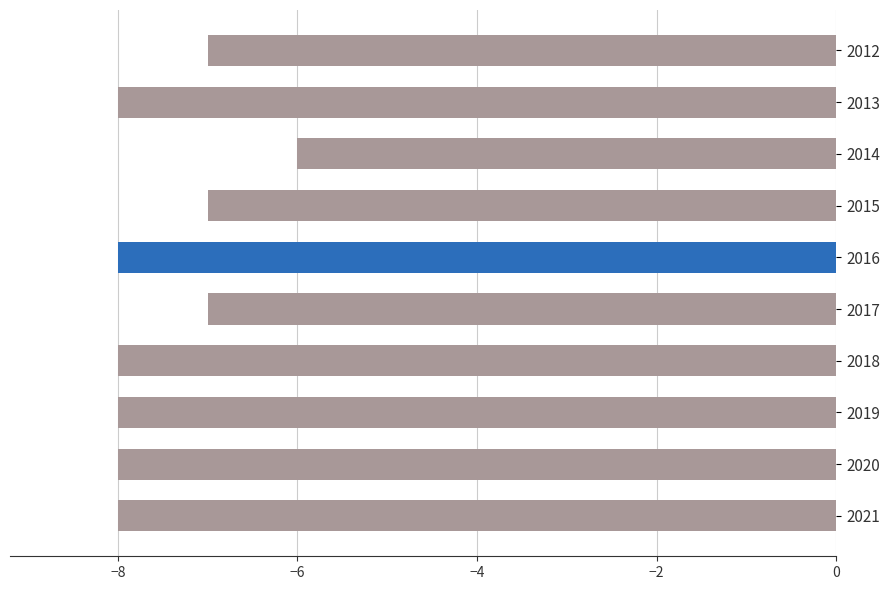

What is the maximum value shown in the chart?

-6